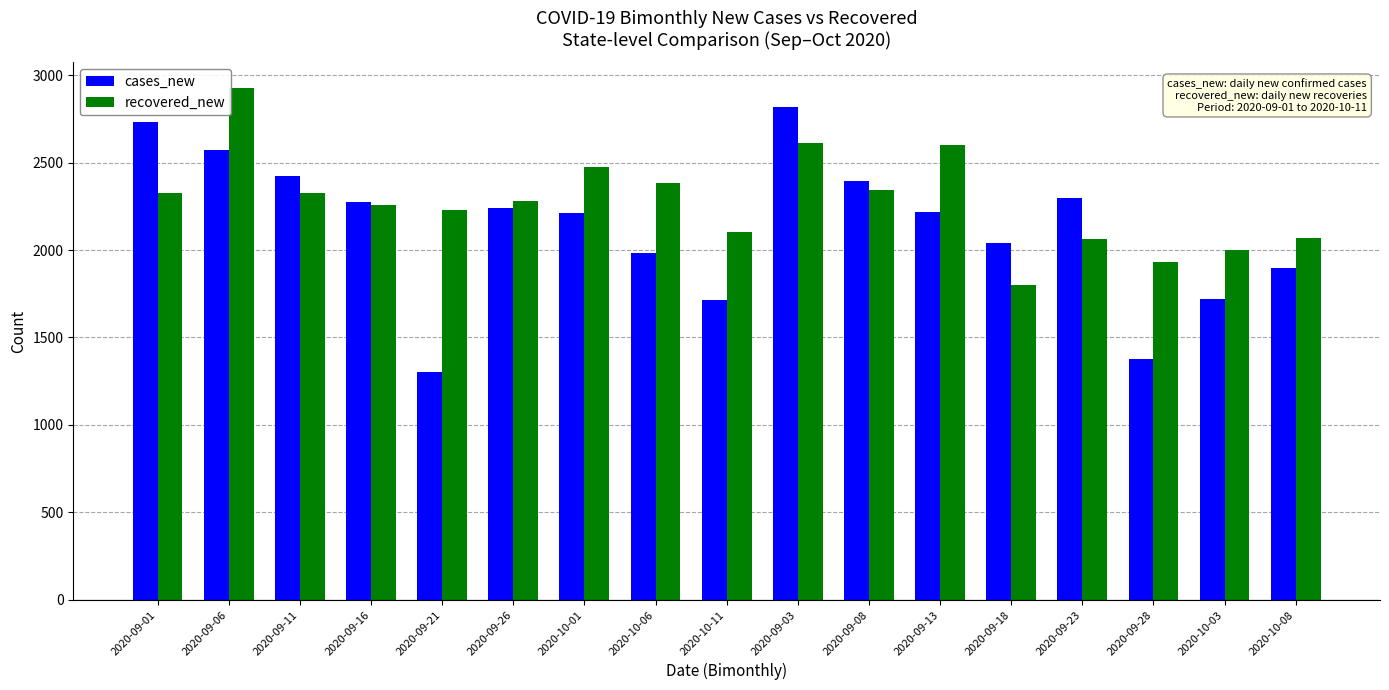

Which category has the lowest value across all series?

2020-09-21